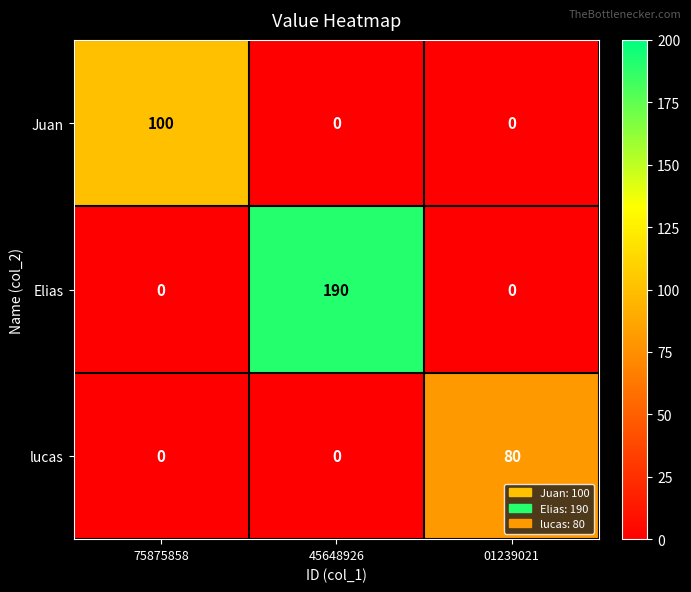

What is the average value of the lucas series?

27